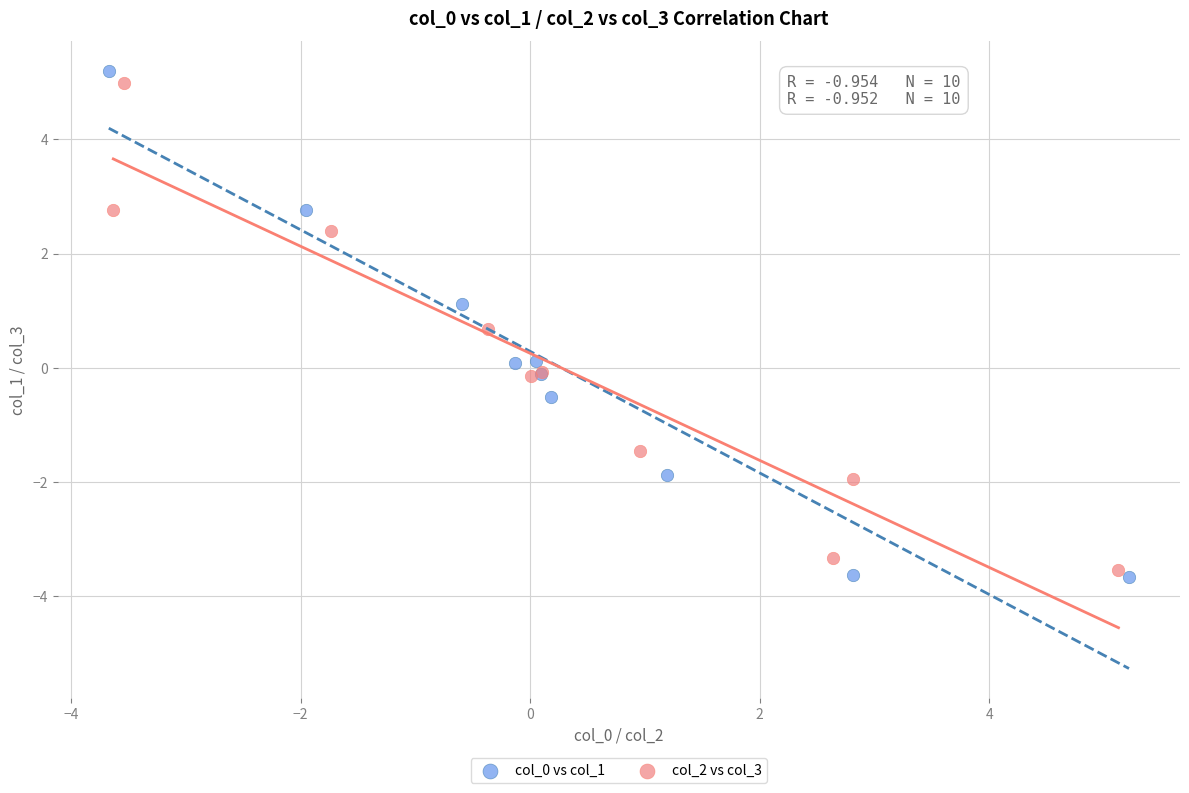

Which series has the widest spread of Y values?

col_0 vs col_1